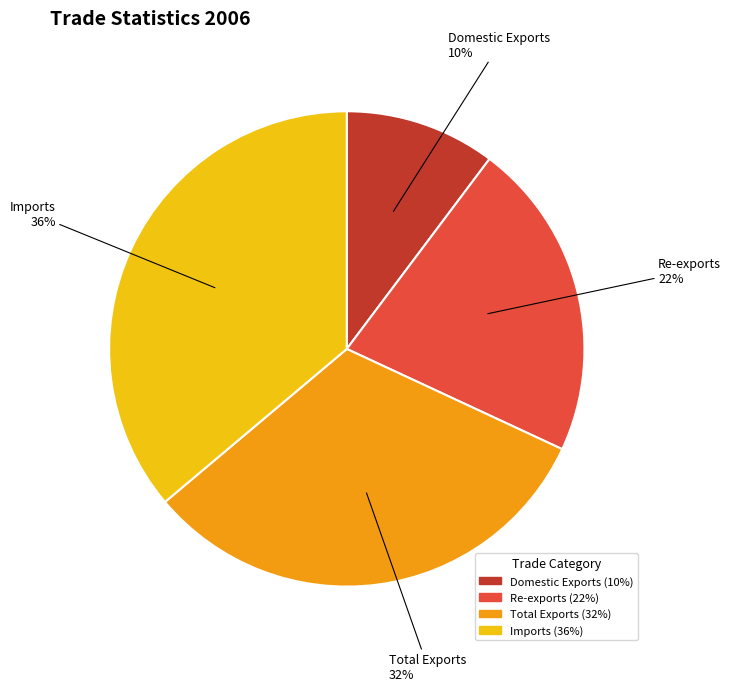

To the nearest percent, what percentage of the pie is Imports?

36%